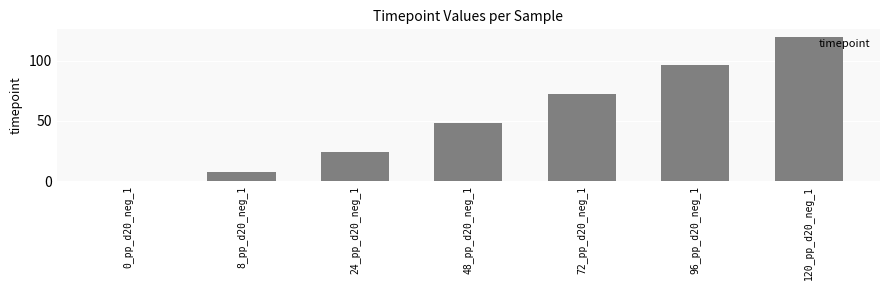

What is the sum of all values?

368